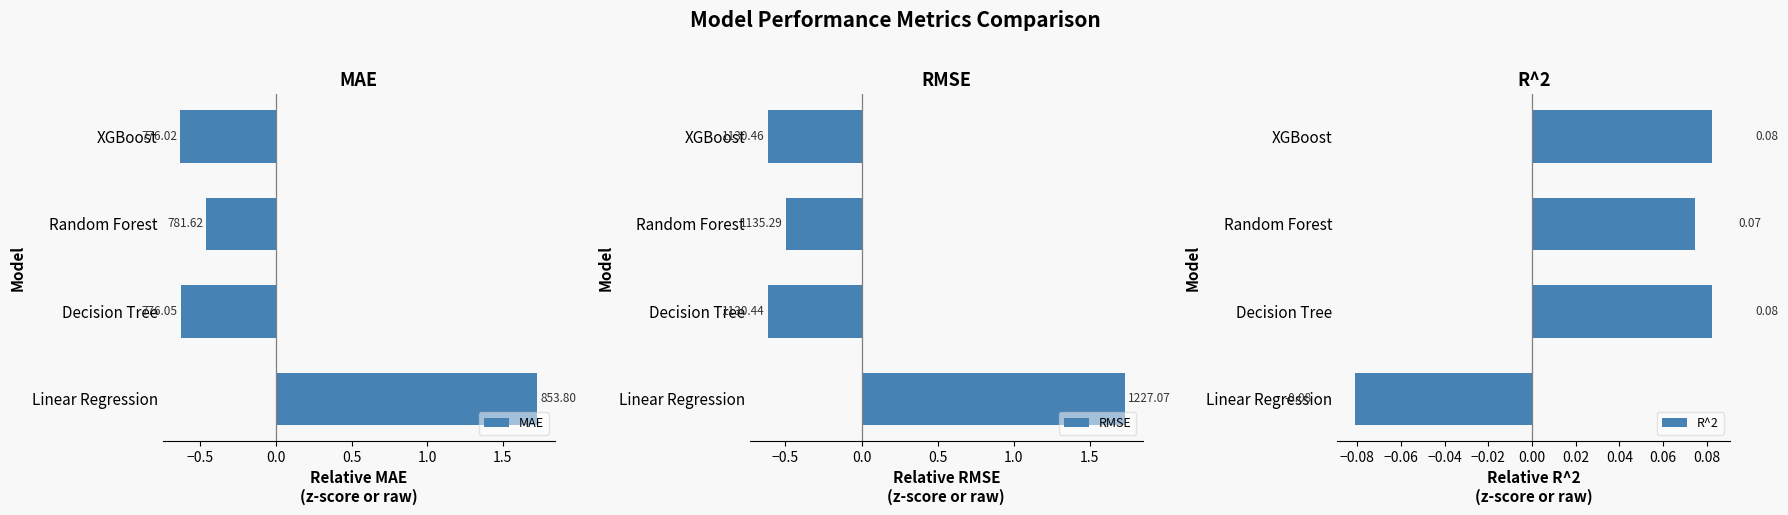

What are all the series names shown in the legend?

MAE, RMSE, R^2